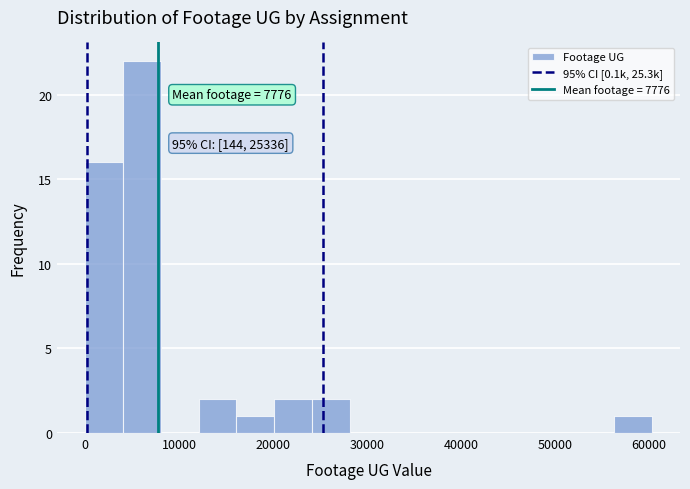

Over which range of the x-axis is the bar tallest?

4000 to 8000